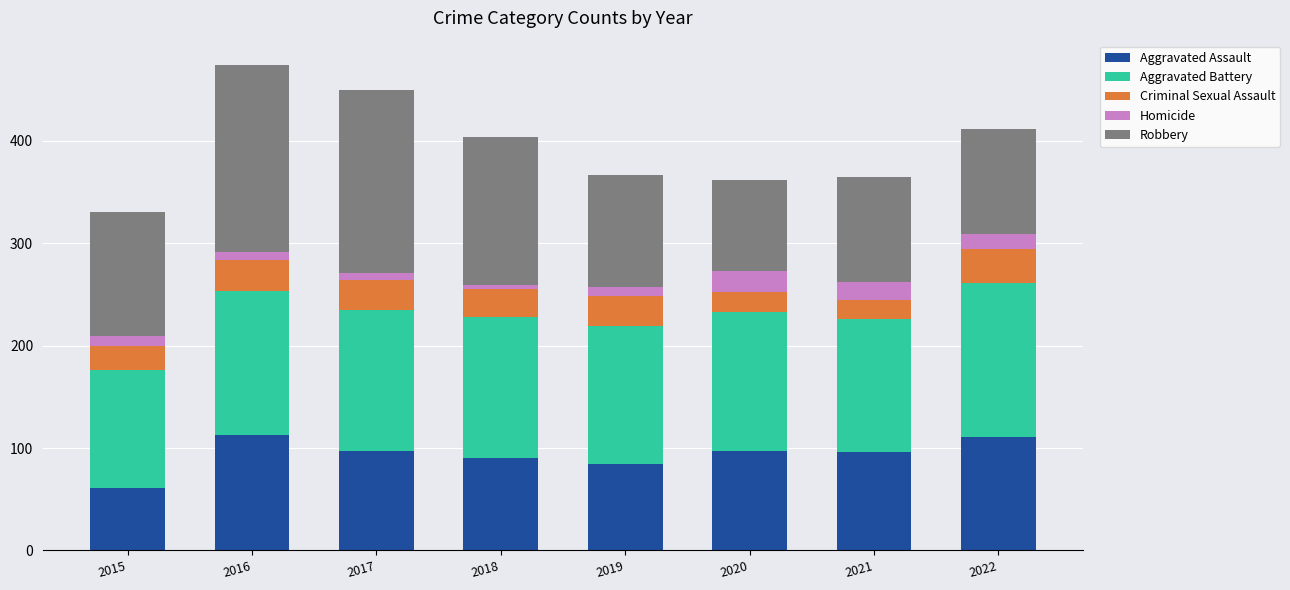

At which label does Aggravated Assault reach its minimum?

2015